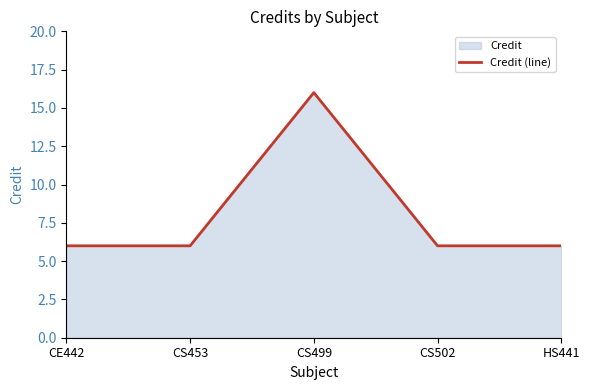

Rank the categories by value from highest to lowest.

CS499, CE442, CS453, CS502, HS441